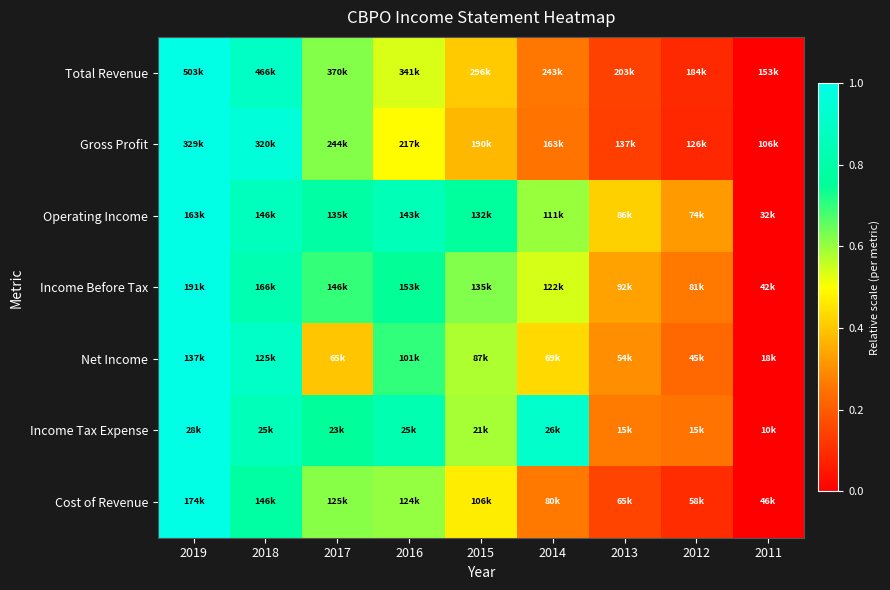

Reading right to left, extract all data points from this chart.

Total Revenue: 2011=0.0	2012=0.1	2013=0.1	2014=0.3	2015=0.4	2016=0.5	2017=0.6	2018=0.9	2019=1.0
Gross Profit: 2011=0.0	2012=0.1	2013=0.1	2014=0.3	2015=0.4	2016=0.5	2017=0.6	2018=1.0	2019=1.0
Operating Income: 2011=0.0	2012=0.3	2013=0.4	2014=0.6	2015=0.8	2016=0.8	2017=0.8	2018=0.9	2019=1.0
Income Before Tax: 2011=0.0	2012=0.3	2013=0.3	2014=0.5	2015=0.6	2016=0.7	2017=0.7	2018=0.8	2019=1.0
Net Income: 2011=0.0	2012=0.2	2013=0.3	2014=0.4	2015=0.6	2016=0.7	2017=0.4	2018=0.9	2019=1.0
Income Tax Expense: 2011=0.0	2012=0.2	2013=0.3	2014=0.9	2015=0.6	2016=0.8	2017=0.8	2018=0.9	2019=1.0
Cost of Revenue: 2011=0.0	2012=0.1	2013=0.2	2014=0.3	2015=0.5	2016=0.6	2017=0.6	2018=0.8	2019=1.0